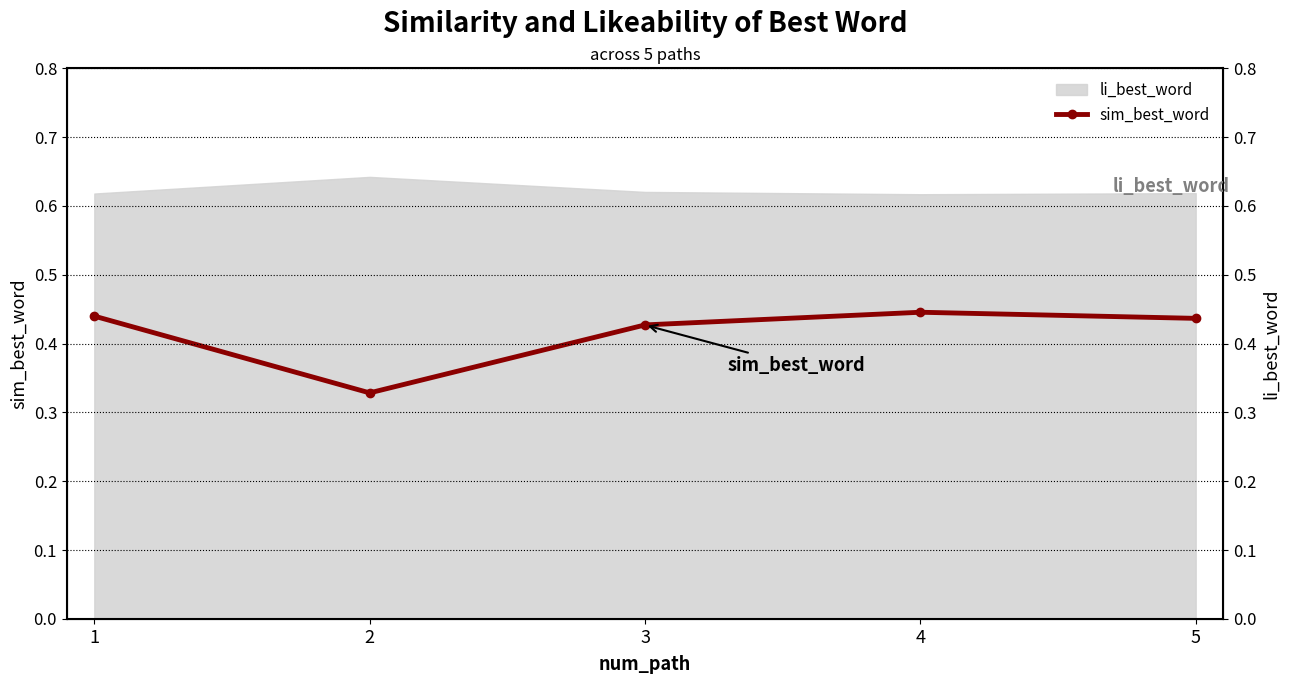

Is it true that the value at 3 is 0.4?

True